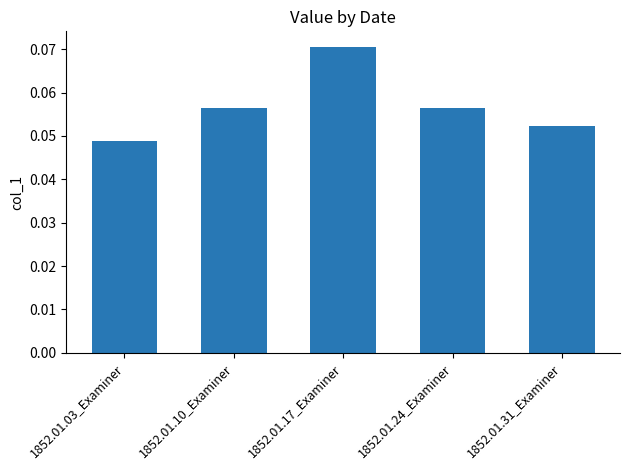

Which has a higher value, 1852.01.31_Examiner or 1852.01.17_Examiner?

1852.01.17_Examiner